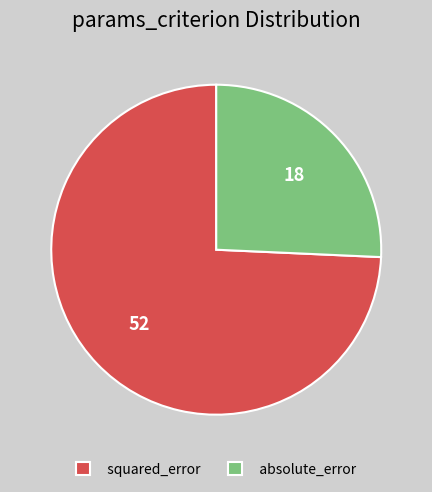

How many segments does this pie chart have?

2